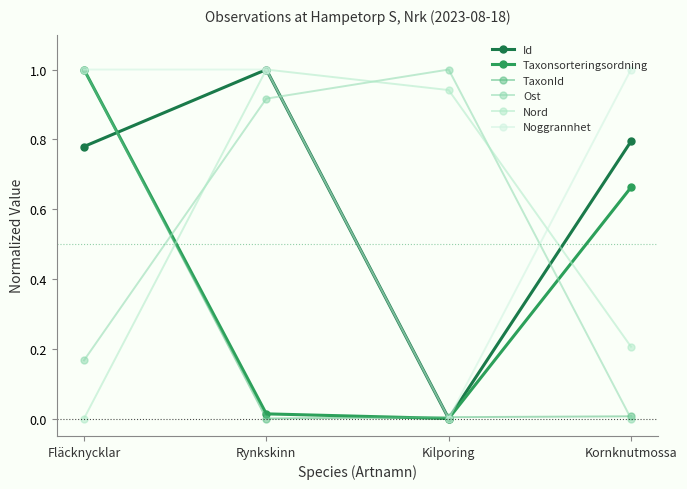

Is this an area chart (filled region under the line)?

No